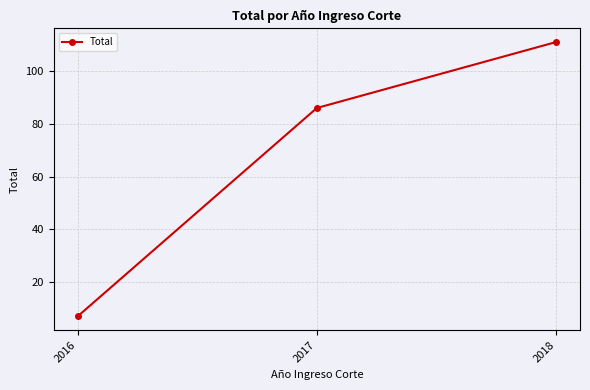

What is the change in value from 2016 to 2018?

+104